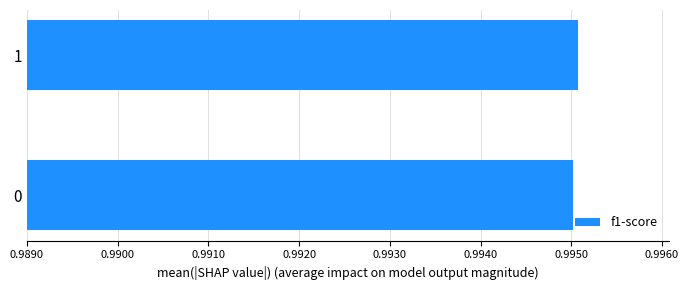

True or false: the data shows 0.4 at 0.

False